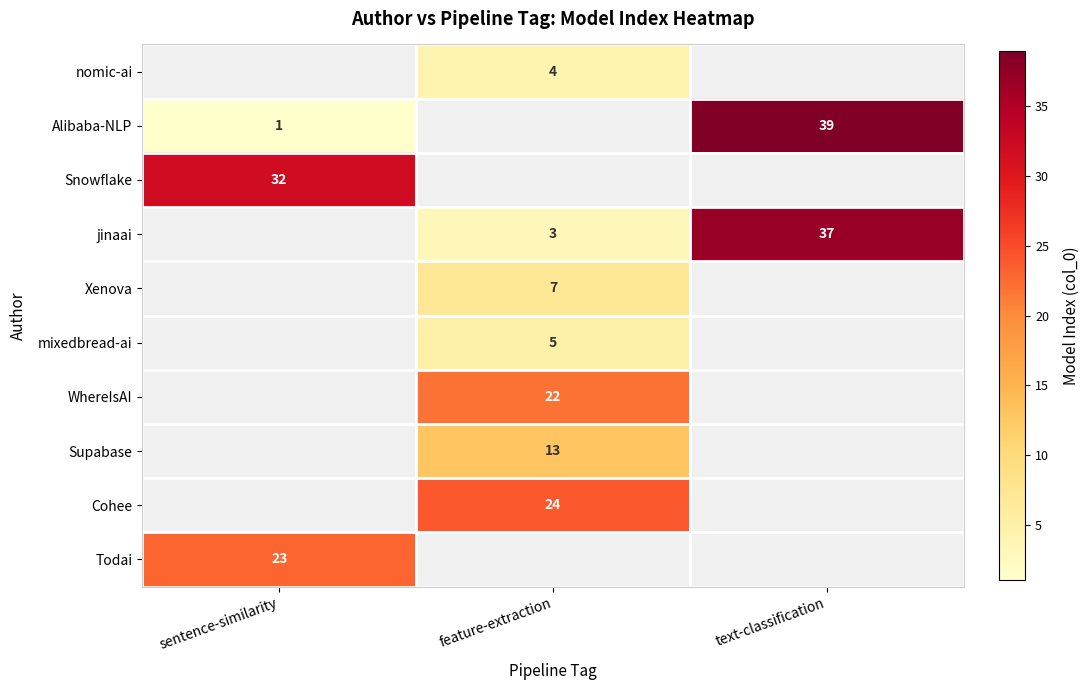

What is the sum of the Alibaba-NLP values at text-classification and sentence-similarity?

40